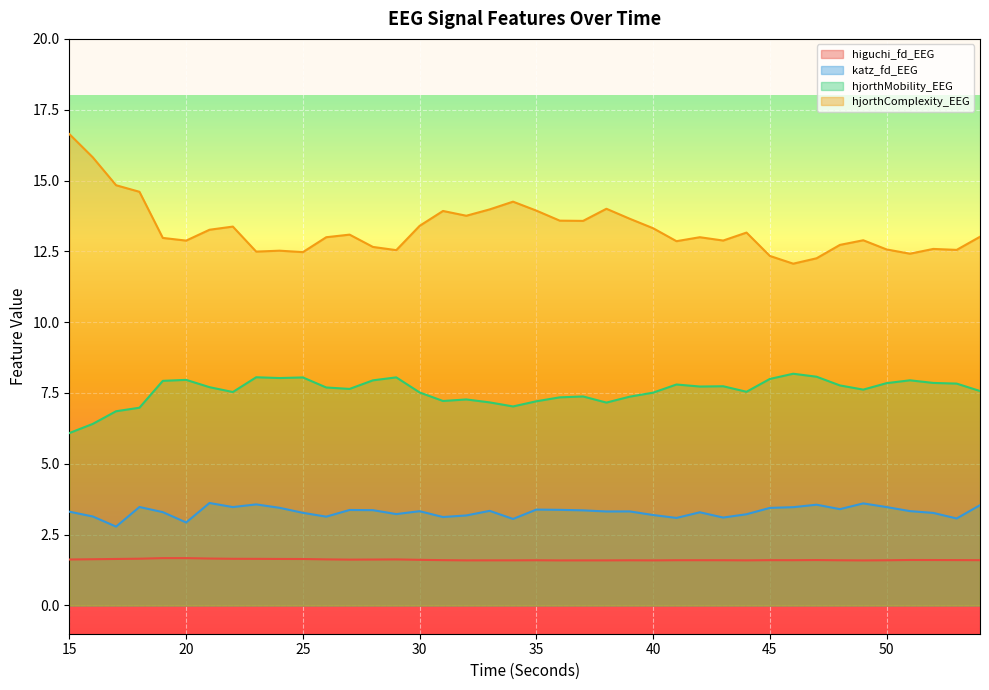

What is the value of the hjorthMobility_EEG point at the 17th from the left?

7.2